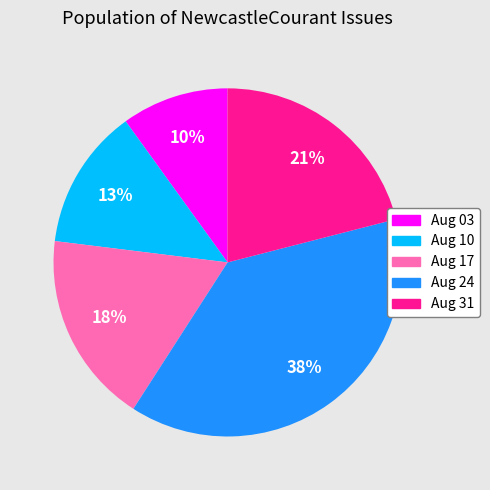

To the nearest percent, what percentage of the pie is Aug 03?

10%